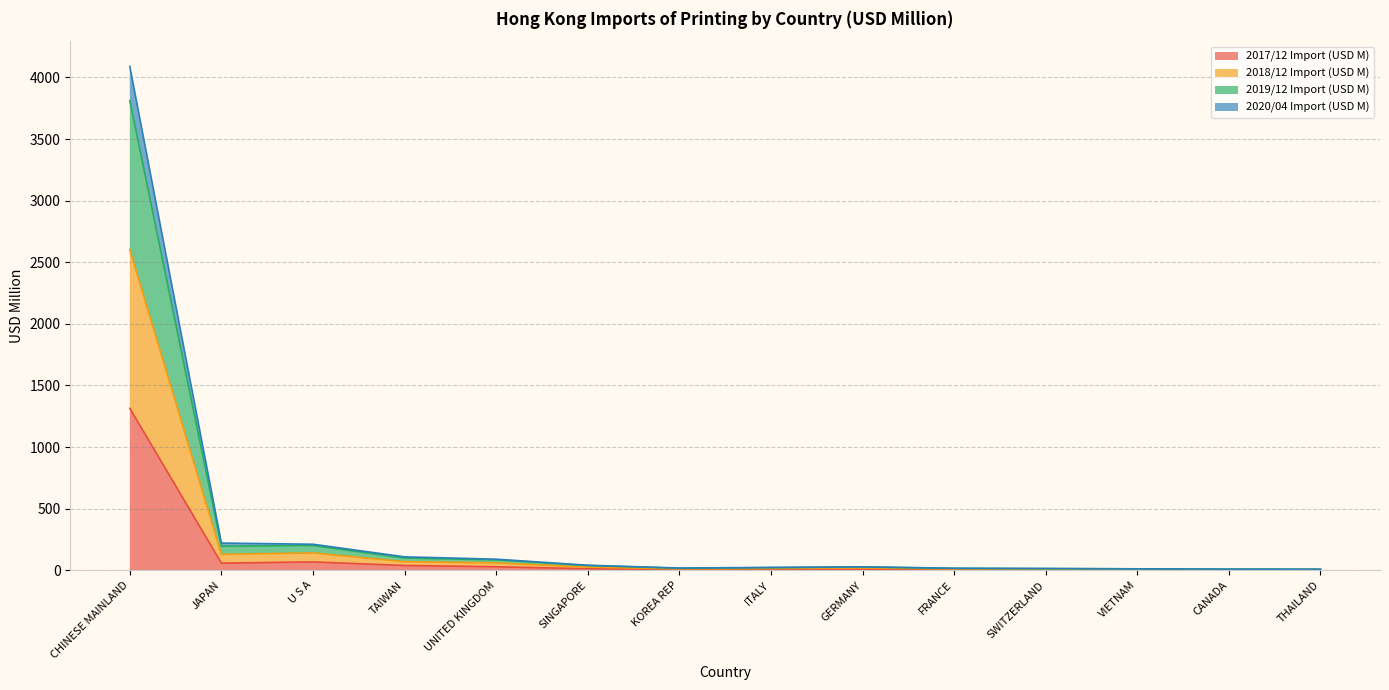

At which label does 2020/04 Import (USD M) reach its minimum?

THAILAND